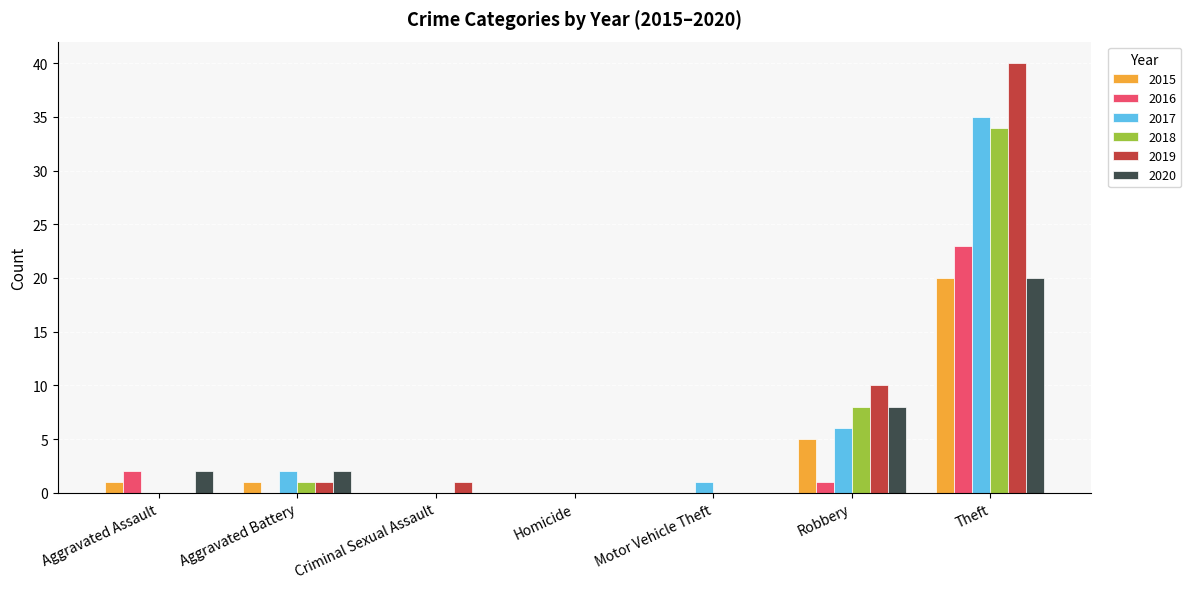

What is the difference between the 2017 values at Criminal Sexual Assault and Motor Vehicle Theft?

1